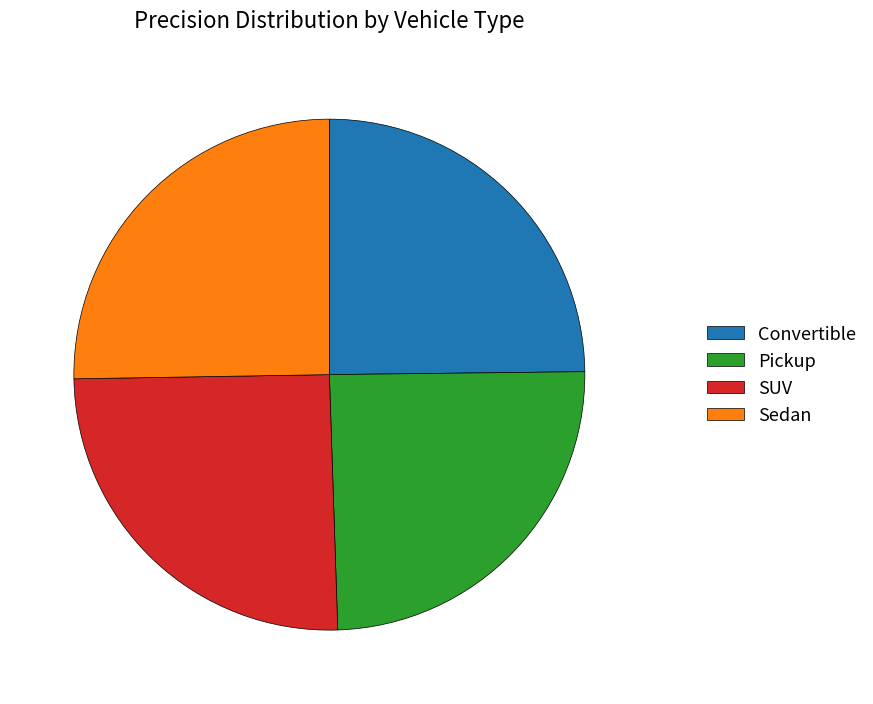

Do SUV and Pickup together represent more than half of the pie?

No